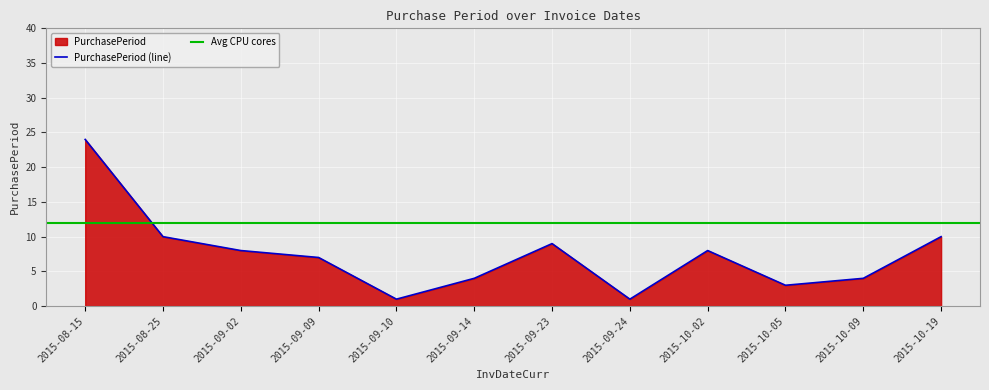

What is the ratio of the value at 2015-09-02 to the value at 2015-10-19?

0.8